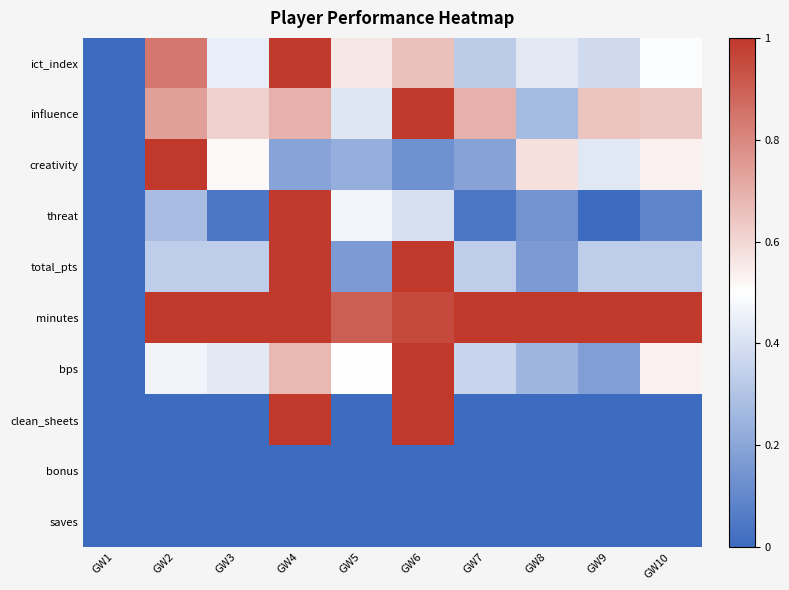

What is the spread (max minus min) of values at GW6?

1.0